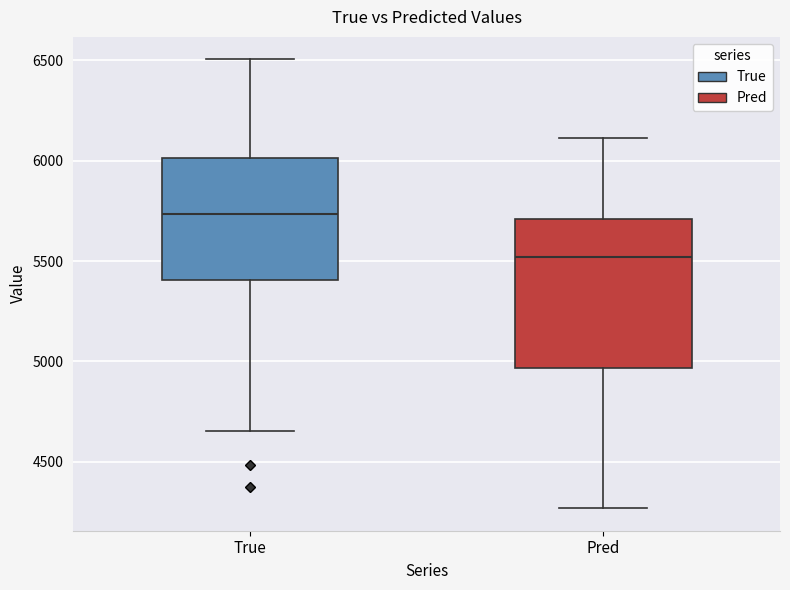

Which box's median line is the highest?

True